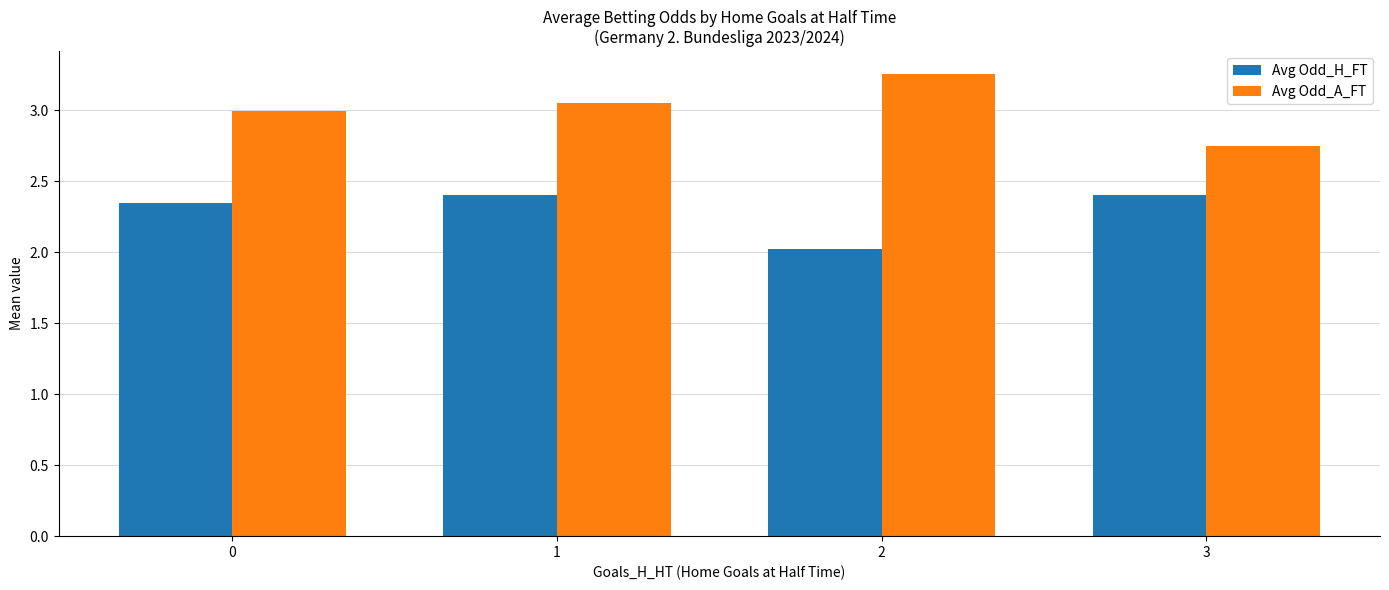

How many data points does each series have?

4